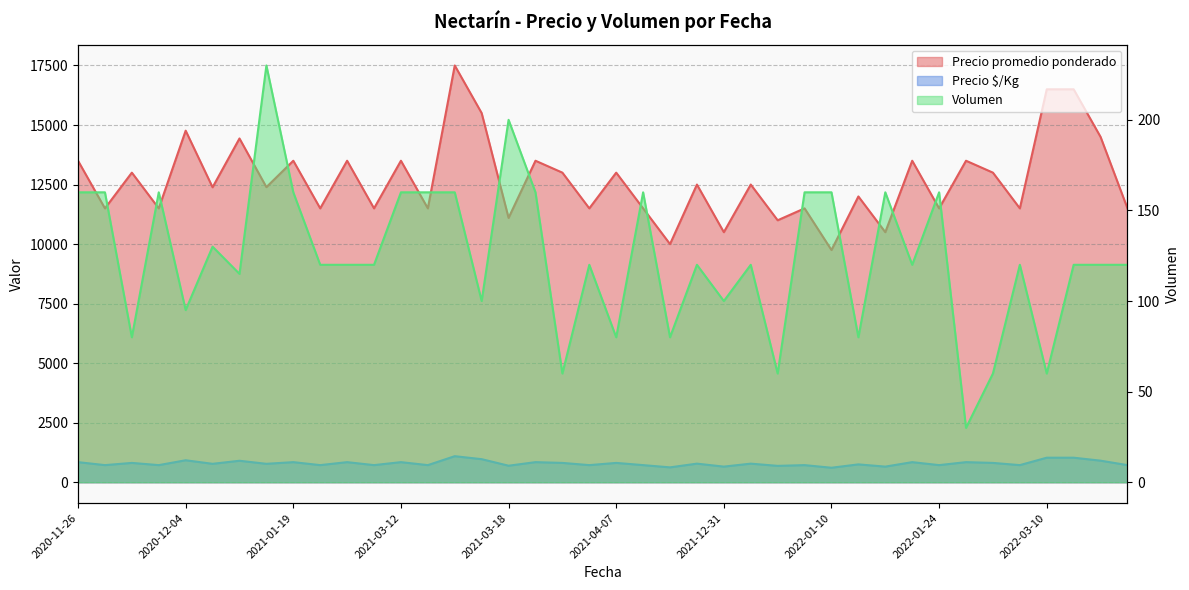

What is the total value across all series at 2021-02-12?

12339